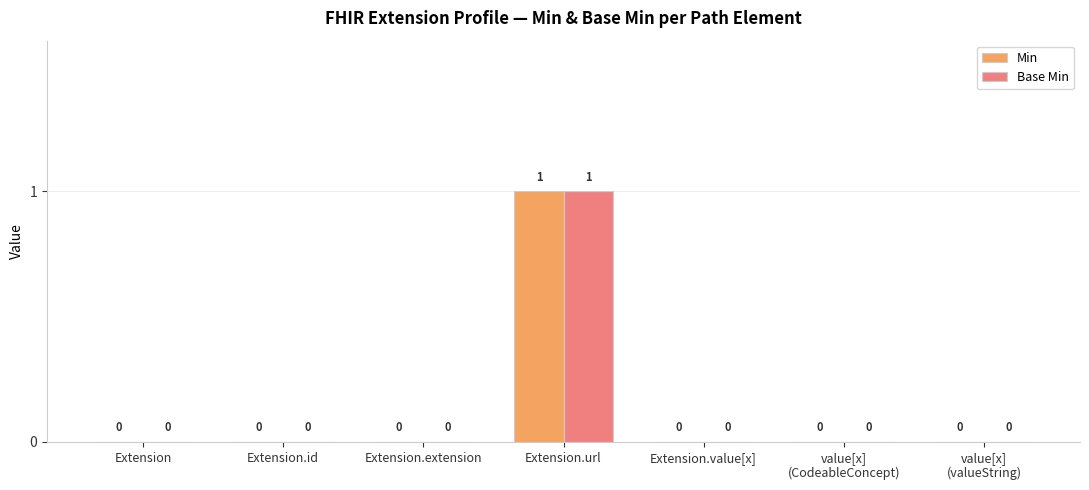

At which category is the sum across all series the highest?

Extension.url